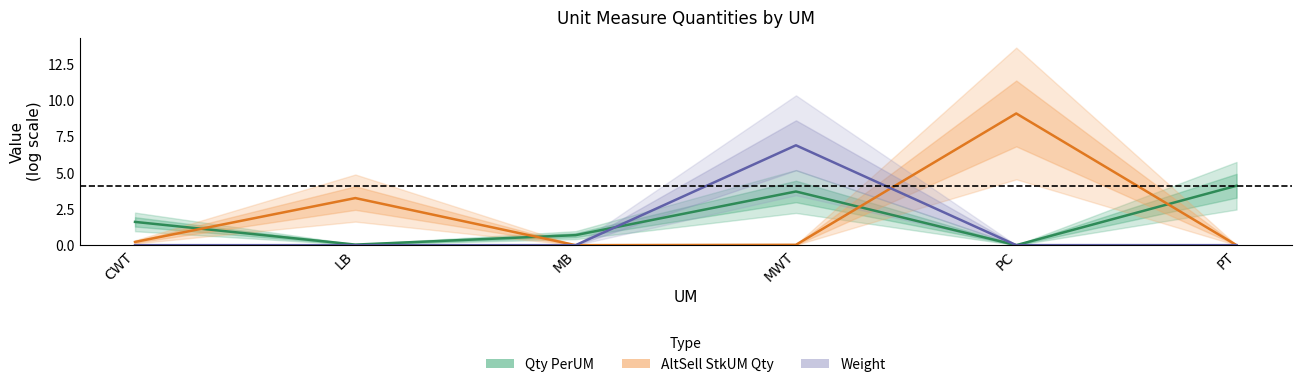

Count the number of categories in the chart.

6